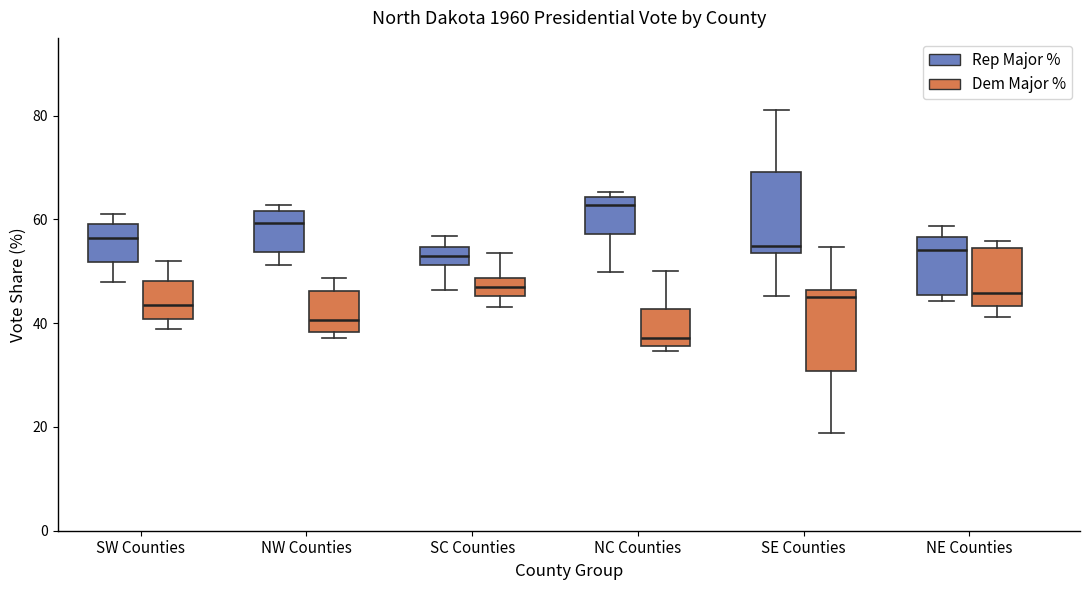

Which box's median line is the lowest?

NC Counties (Dem Major %)